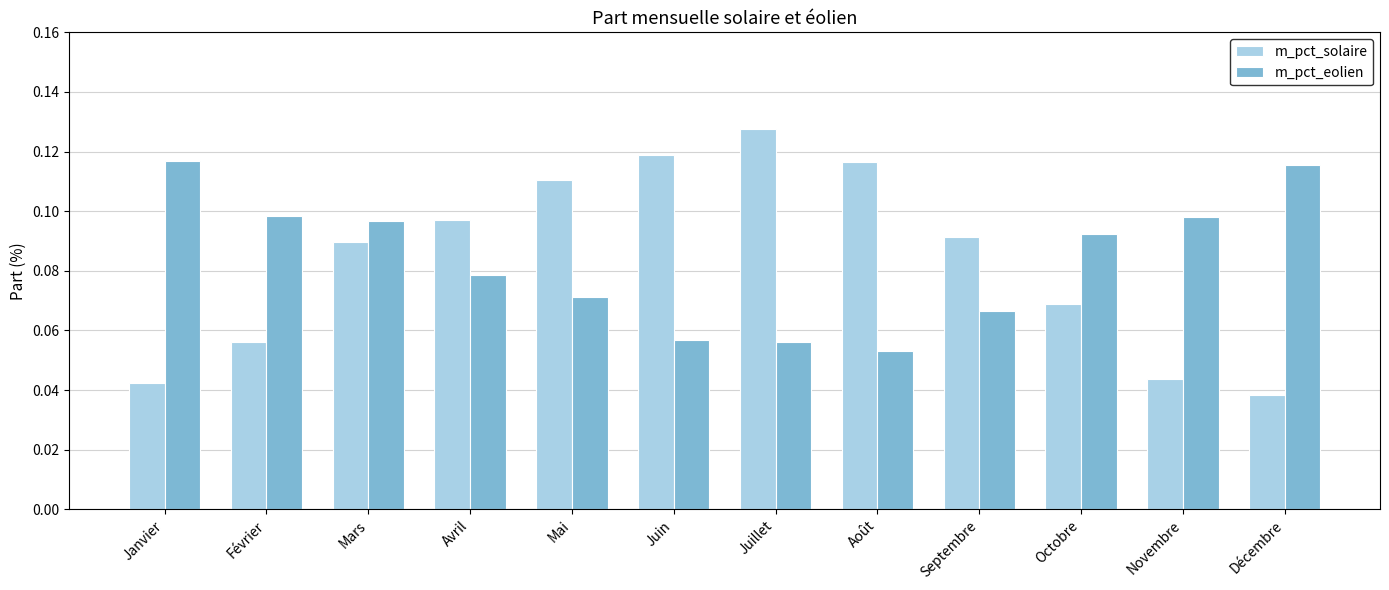

At which category does the chart reach its minimum across all series?

Décembre